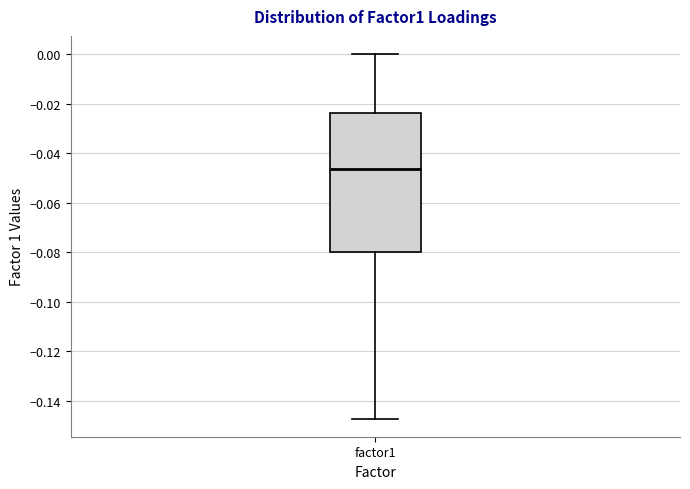

Transcribe this box plot: give where the median line is, the range the box spans, and where the two whiskers end, as read against the y-axis. The values are not printed on the chart, so give them approximately, as read against the axis.

median -0.046, box -0.080 to -0.024, whiskers -0.148 to 0.000